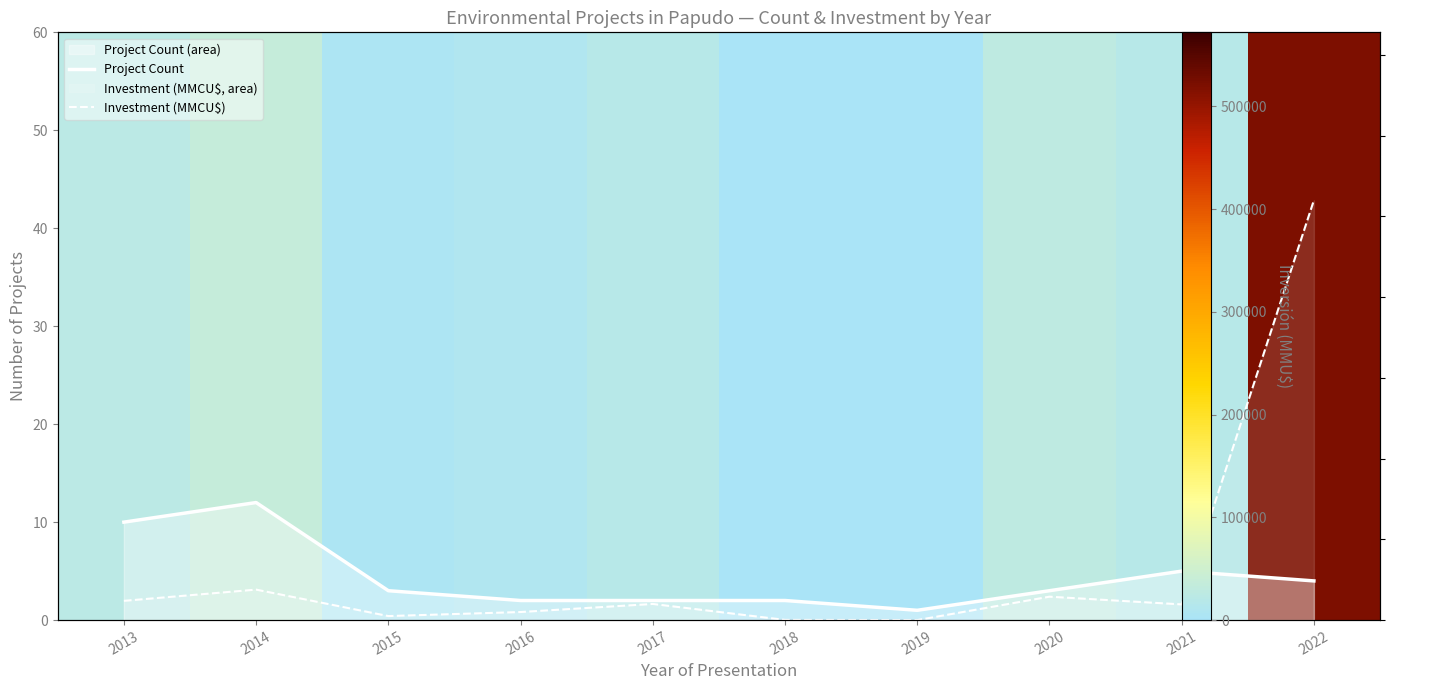

List the series in order of their peak value, lowest first.

Project Count, Investment (MMCU$)